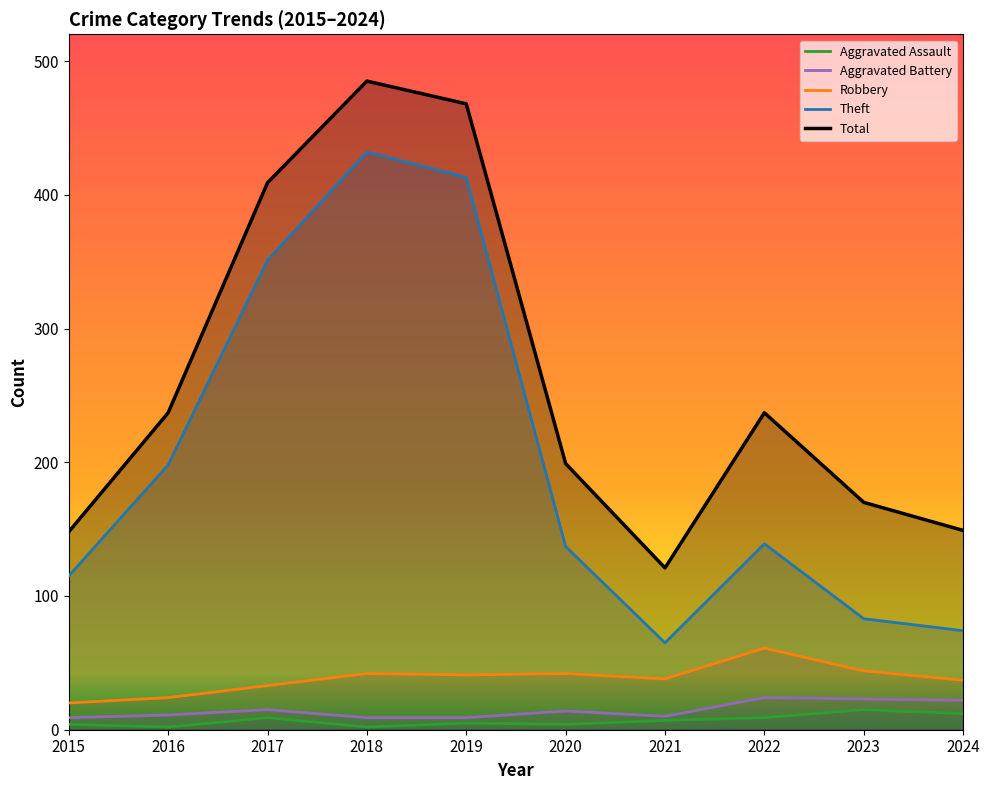

At which category is the sum across all series the highest?

2018